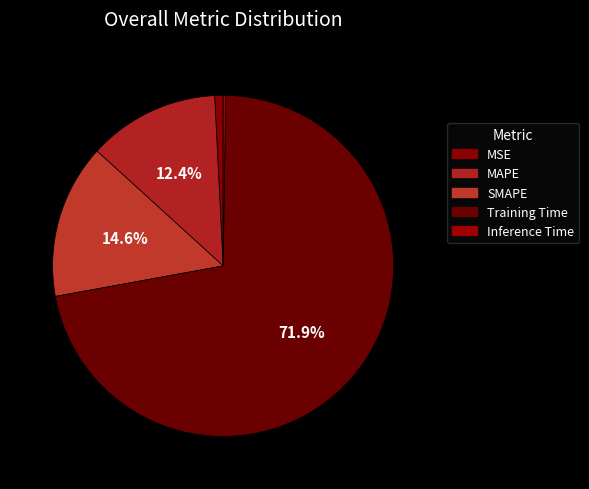

The Training Time slice represents 72% of the pie. True or false?

True